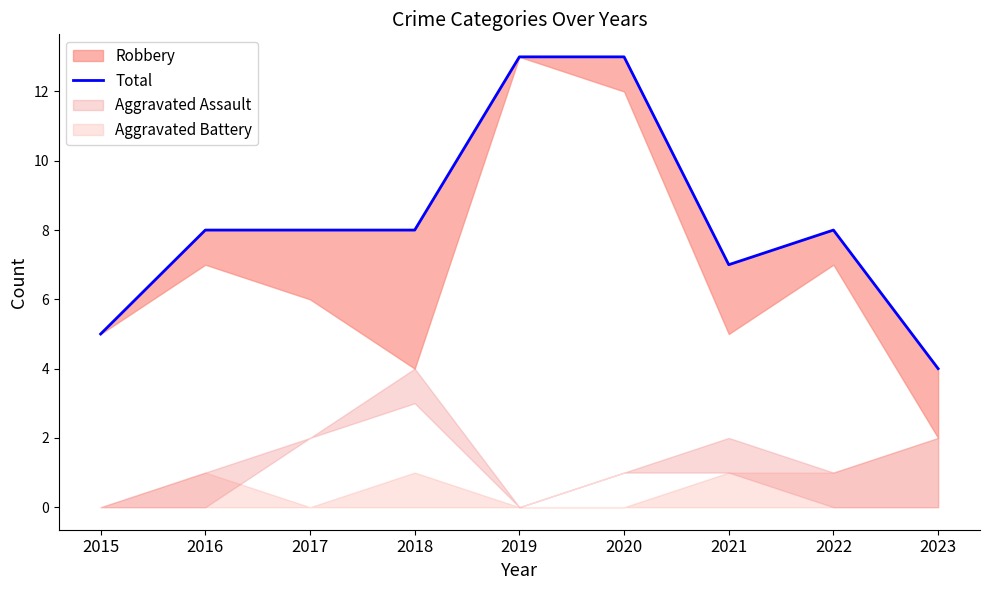

Which has a higher value, 2019 or 2021?

2019